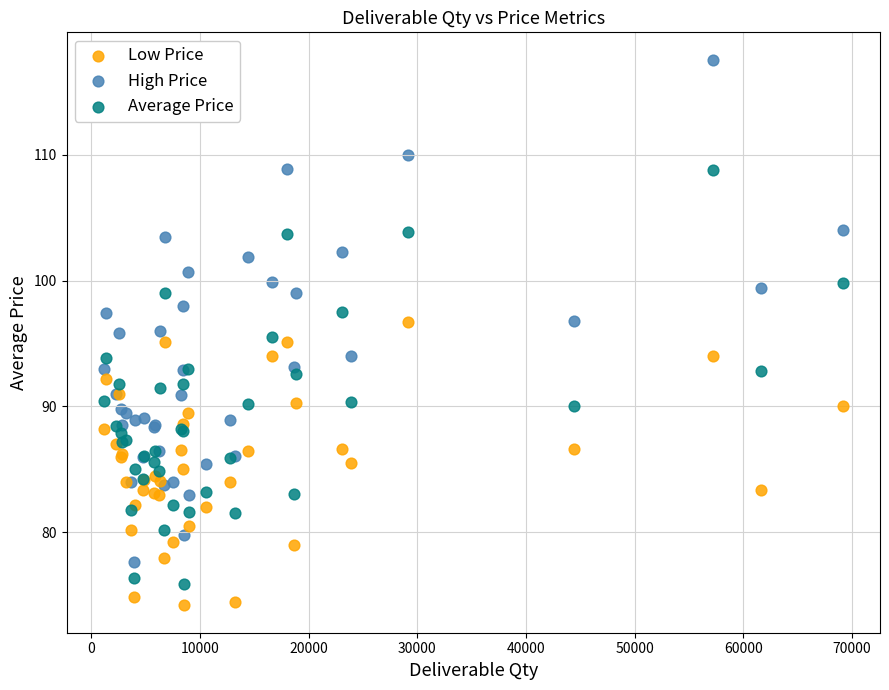

What is the X range (max minus min) for the scatter plot?

68047.0